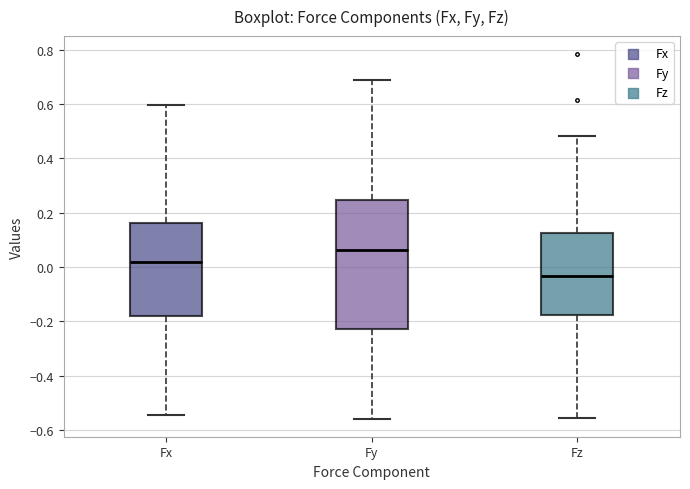

Which box has the highest median line?

Fy